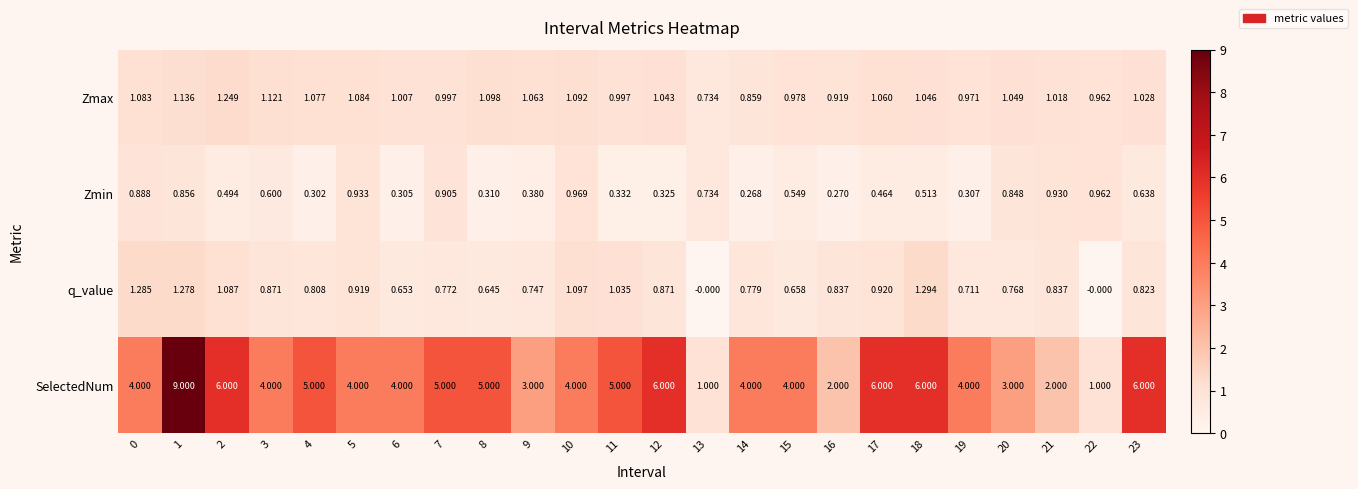

Rank the series by their maximum value, from lowest to highest.

Zmin, Zmax, q_value, SelectedNum